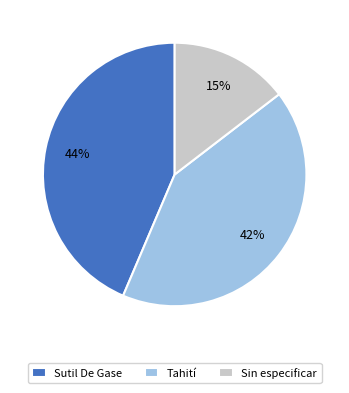

What percentage is the Sin especificar slice, to the nearest percent?

15%